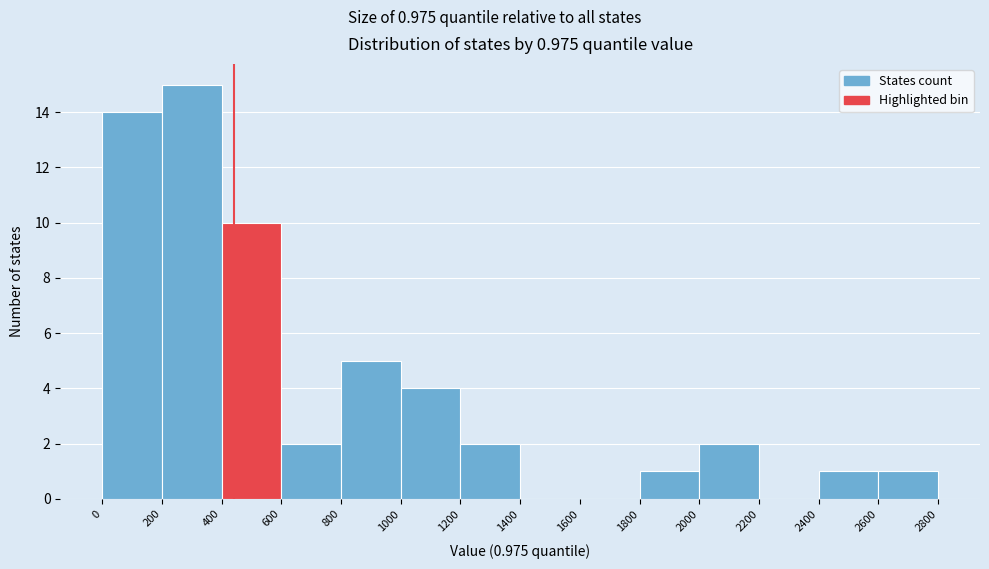

Over which range of the x-axis is the bar tallest?

200 to 400